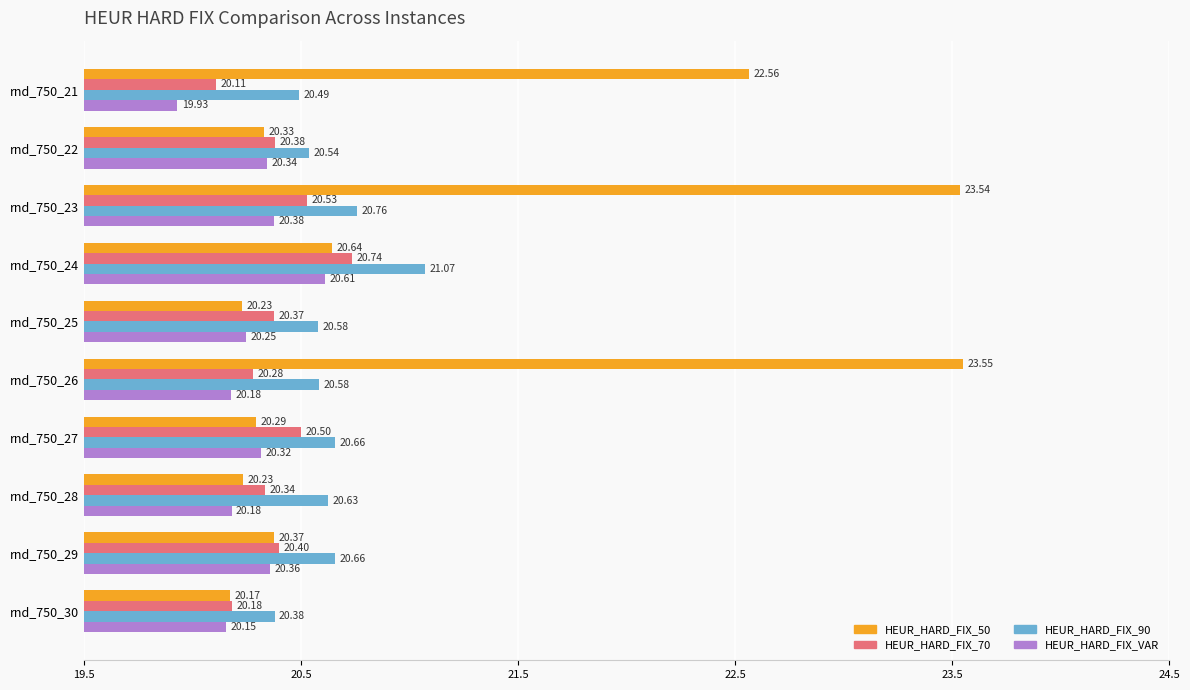

Which series changed the most between rnd_750_27 and rnd_750_28?

HEUR_HARD_FIX_70